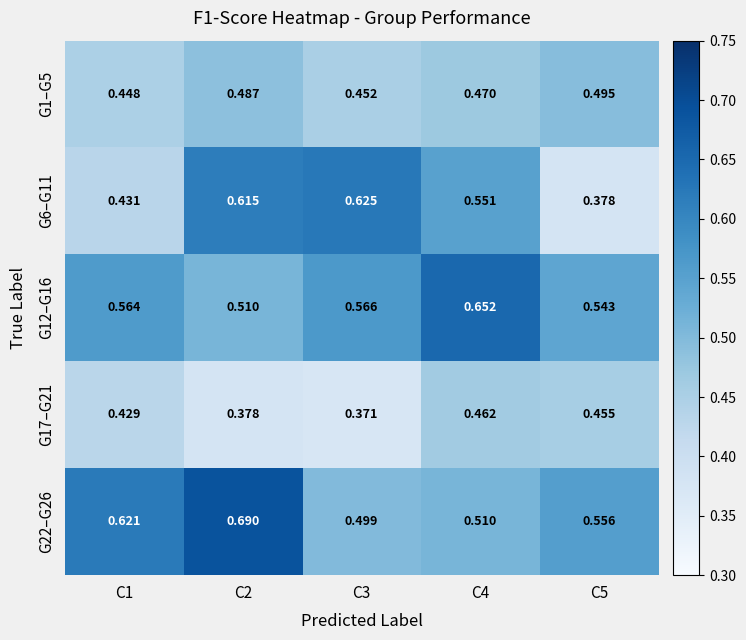

Is the value of G1–G5 at C3 greater than the value of G17–G21 at C2?

Yes